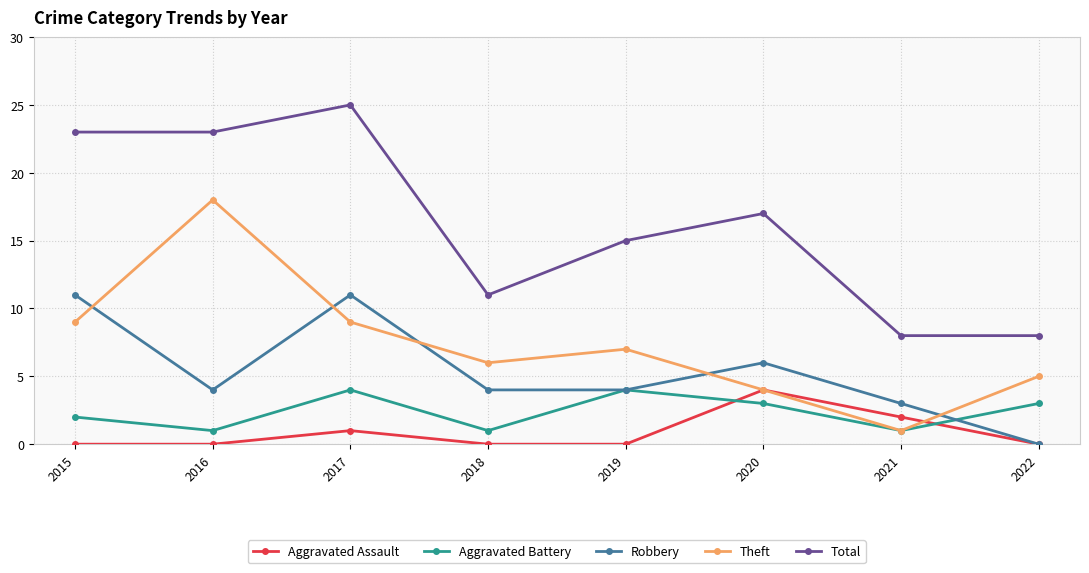

What is the average value of the Robbery series?

5